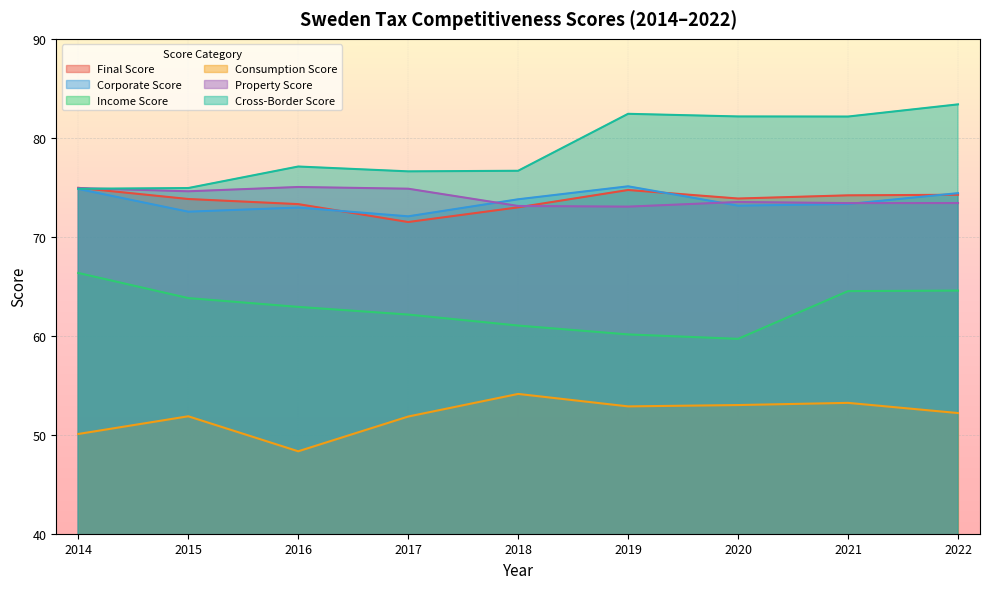

How many lines are shown in the chart?

6